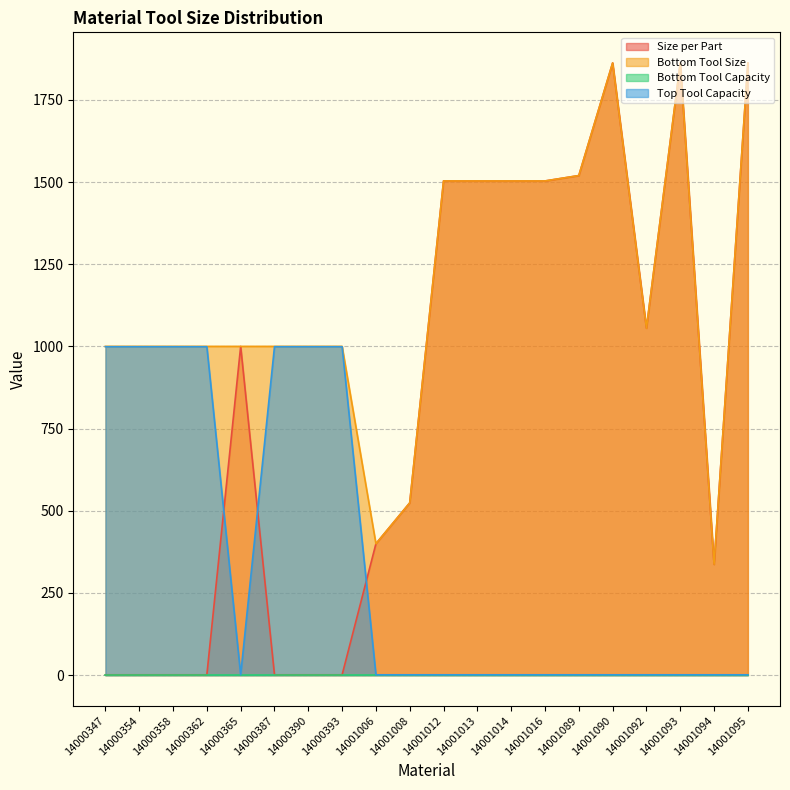

True or false: Size per Part and Bottom Tool Size intersect in this chart.

False